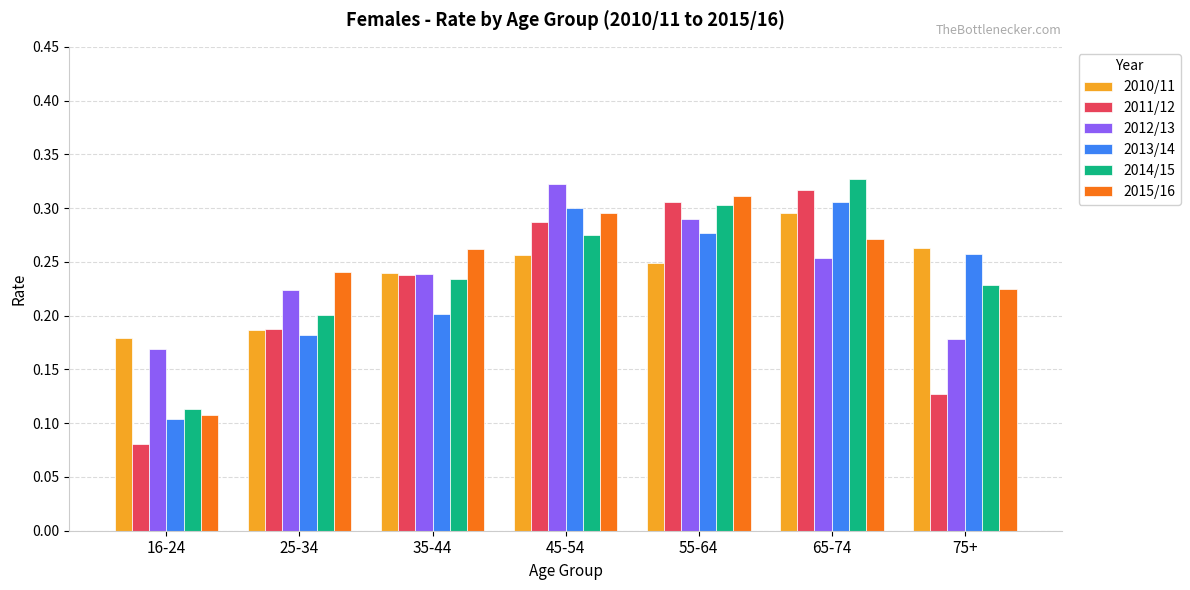

At how many categories does at least one series exceed 0?

7